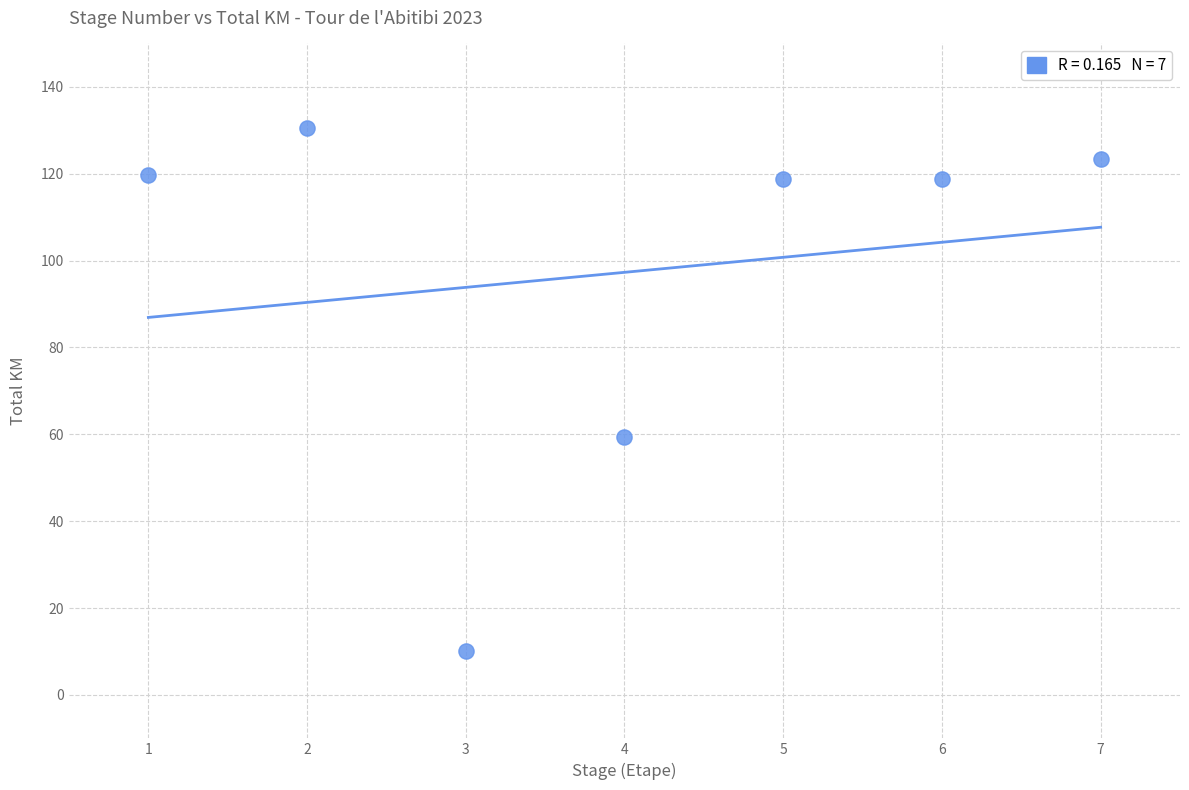

What Y value in the scatter plot is closest to 70?

59.5